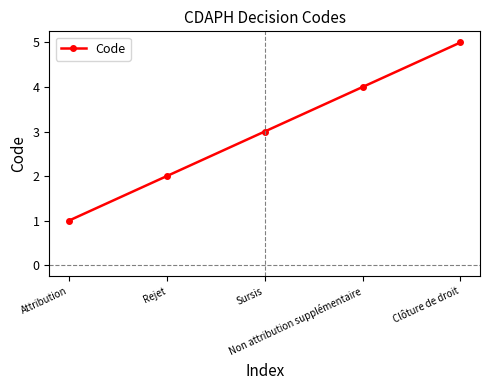

How many values are between 2 and 4?

3